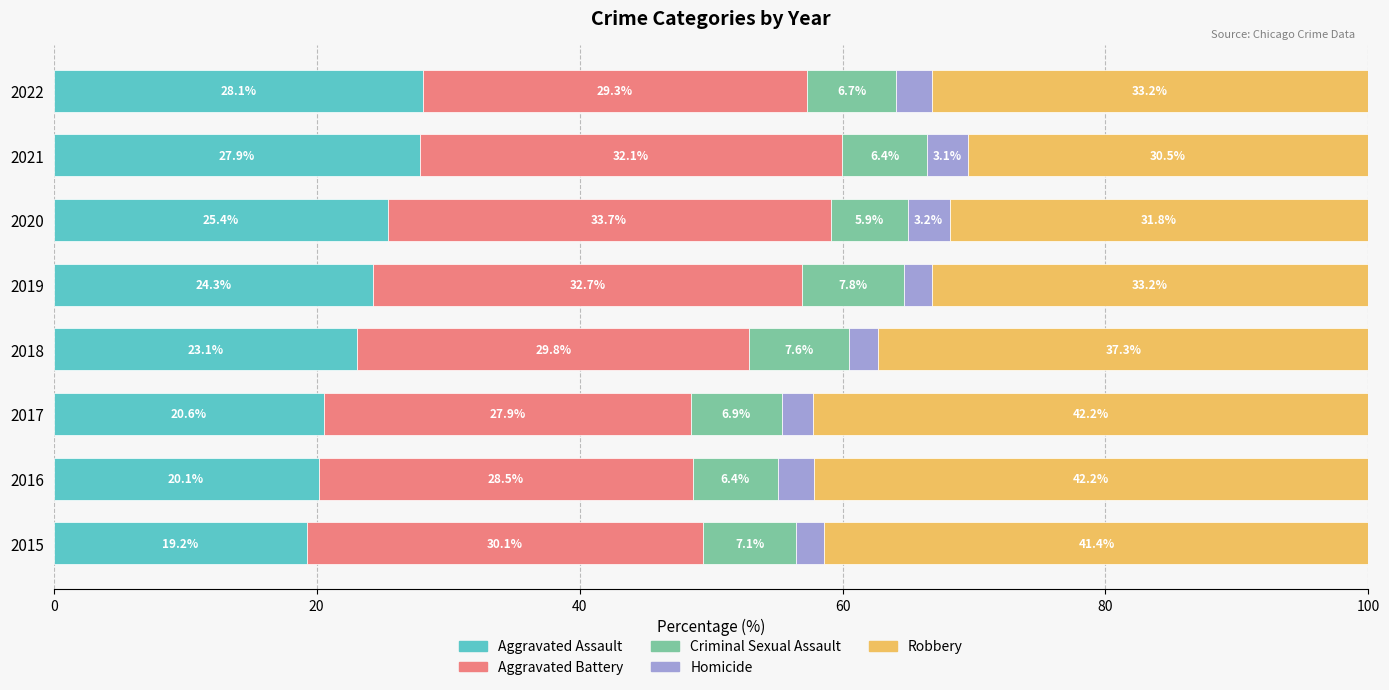

The value of Aggravated Assault at 2015 is 31.5. True or false?

False